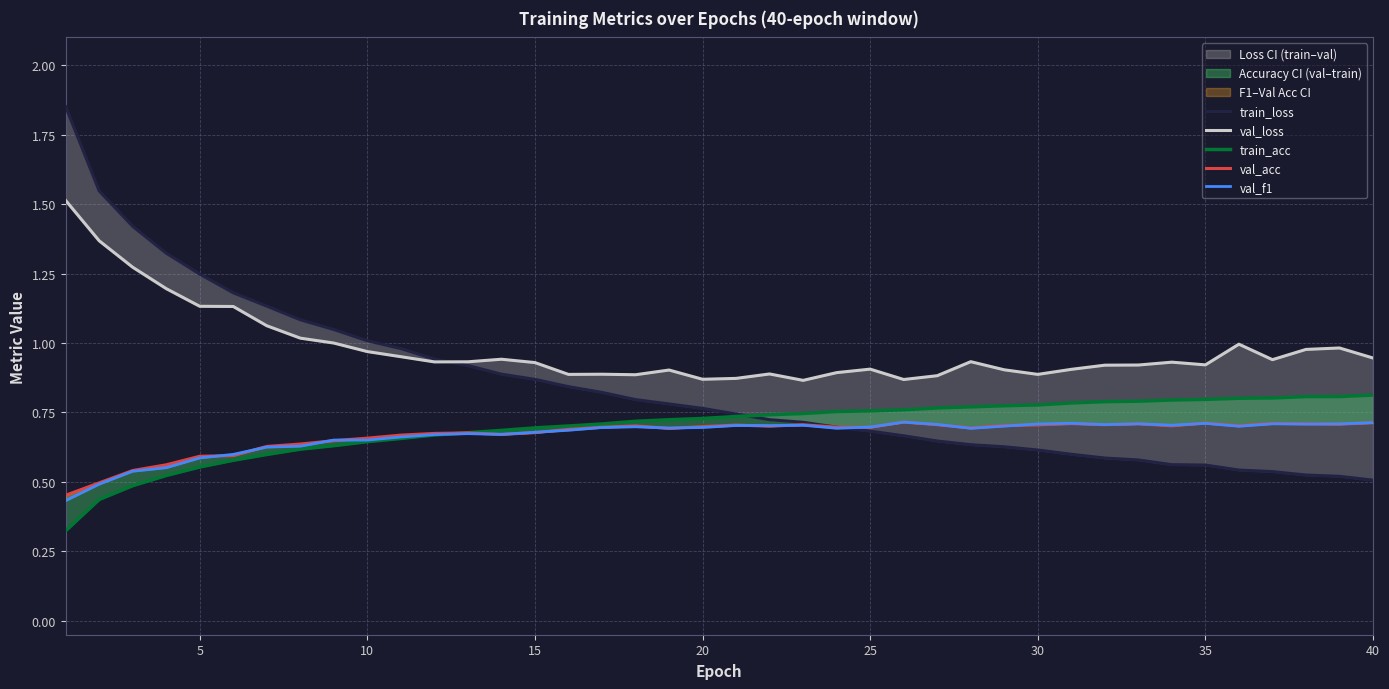

List the series in order of their peak value, highest first.

train_loss, val_loss, train_acc, val_acc, val_f1